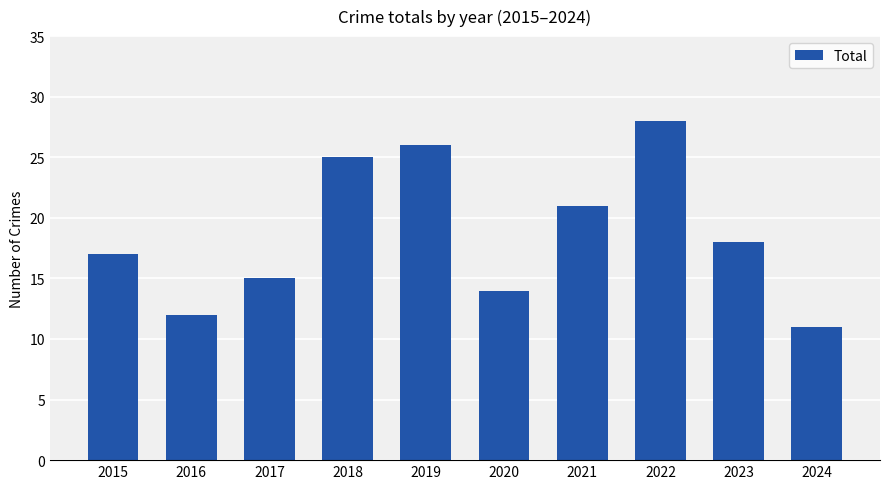

What is the change in value from 2016 to 2017?

+3